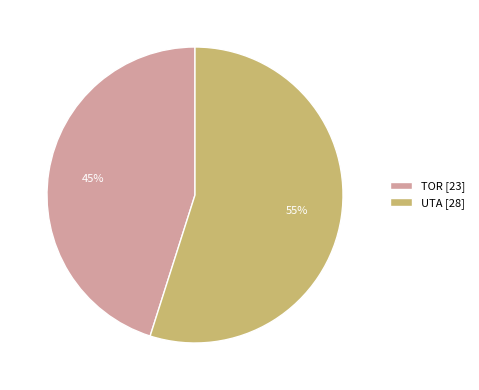

To the nearest percent, what portion does UTA represent?

55%